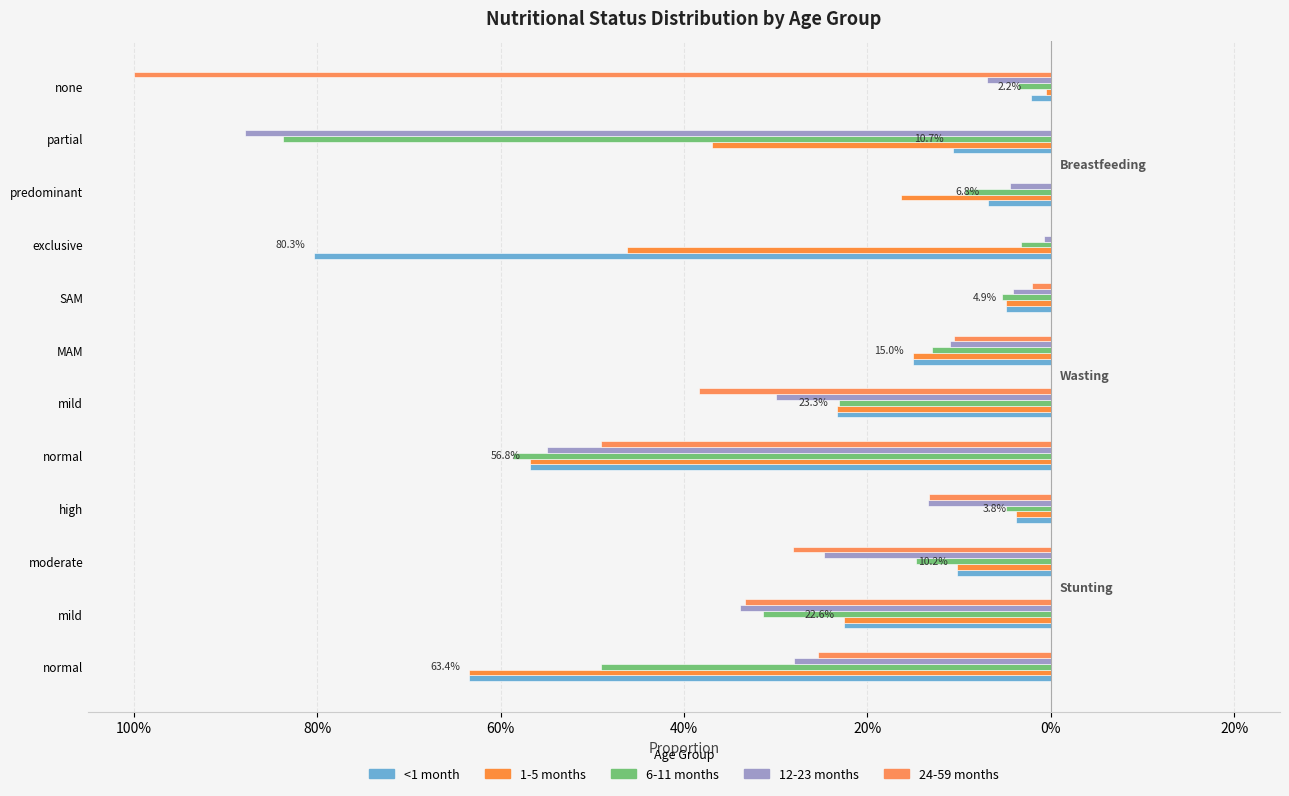

What is the value of the 6-11 months bar at the 10th from the left?

-0.1